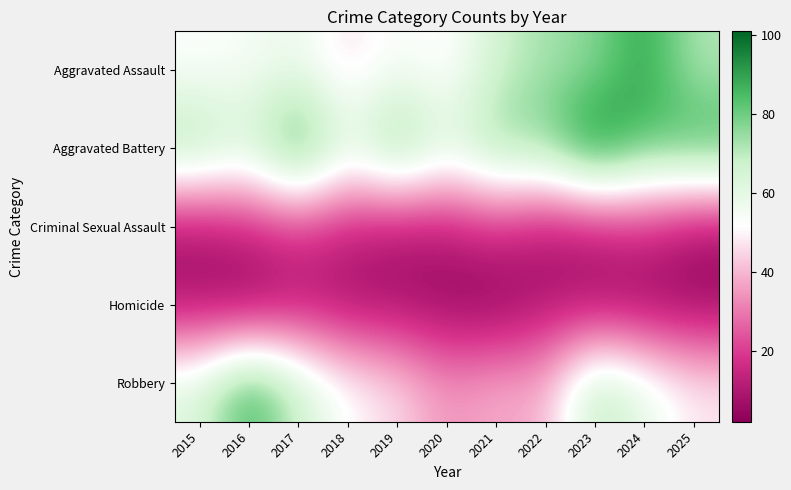

Which series changed the most between 2018 and 2022?

Aggravated Assault